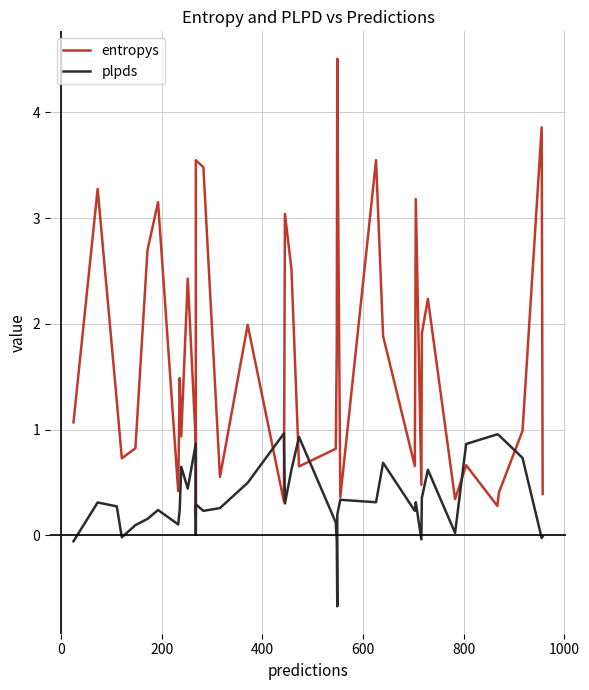

What is the value of the entropys point at the 35th from the left?

0.7